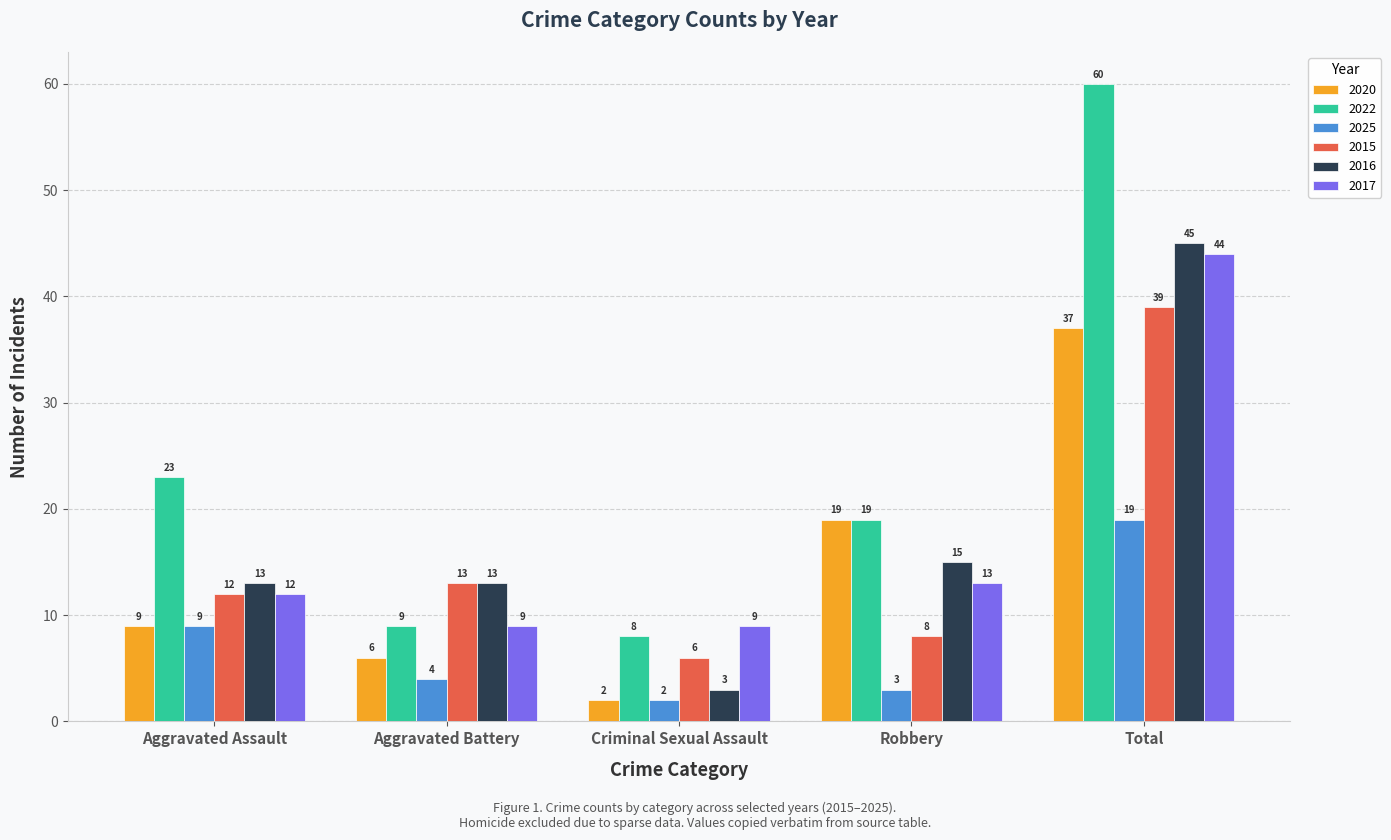

True or false: 2020 has a value of 19 at Robbery.

True